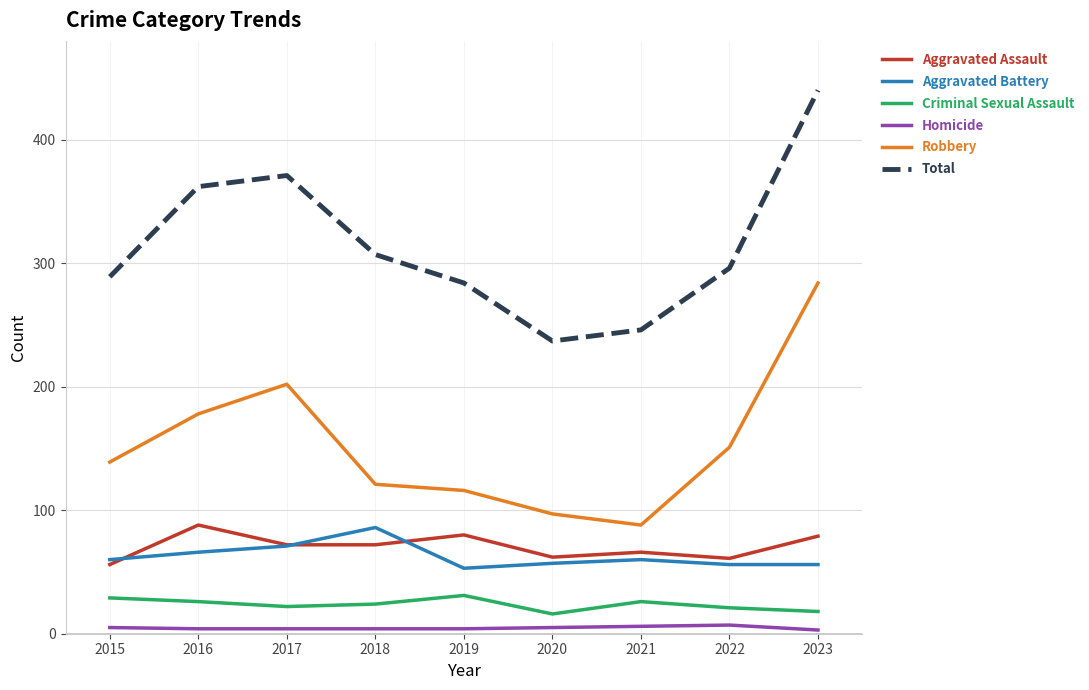

What is the difference between the second highest and second lowest values in the Aggravated Battery series?

15